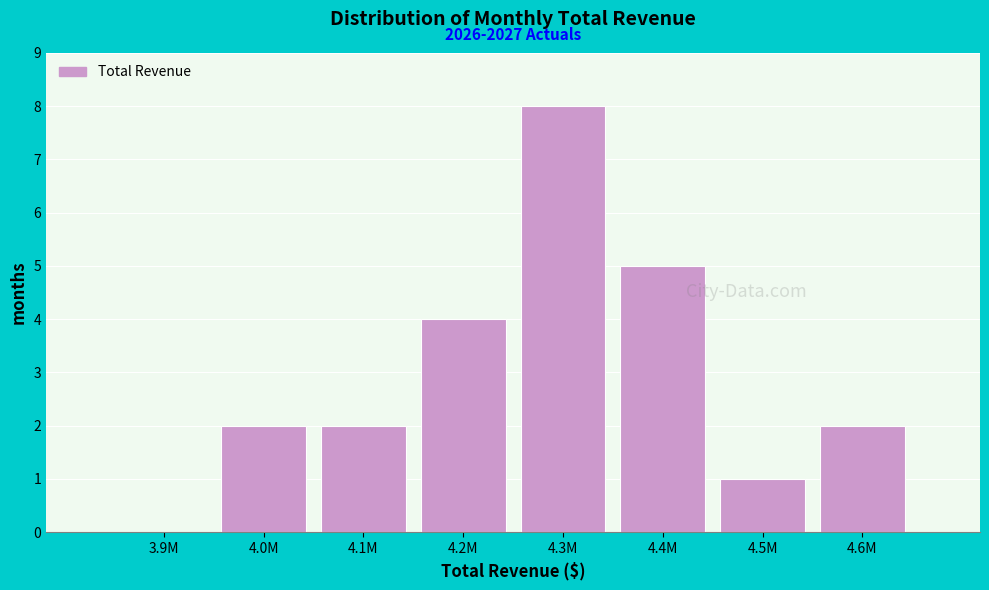

Reading left to right, list all the values displayed in this chart.

3.9M=0	4.0M=2	4.1M=2	4.2M=4	4.3M=8	4.4M=5	4.5M=1	4.6M=2